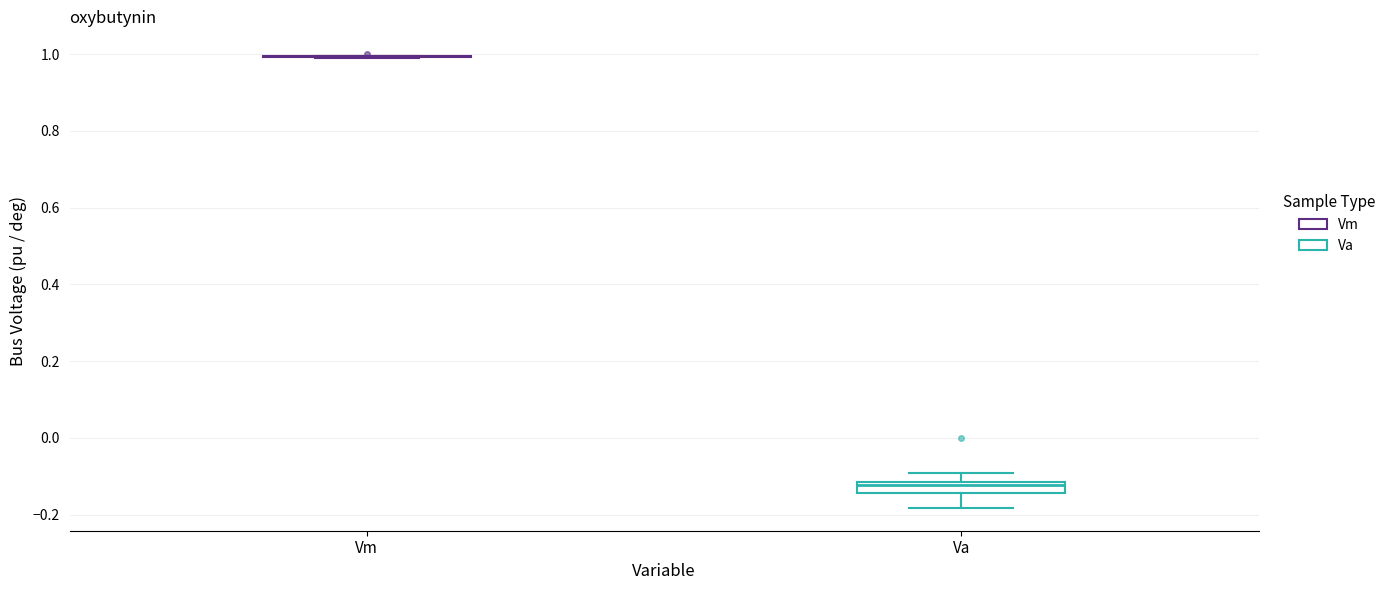

Comparing the boxes themselves (not the whiskers), which one is the tallest?

Va